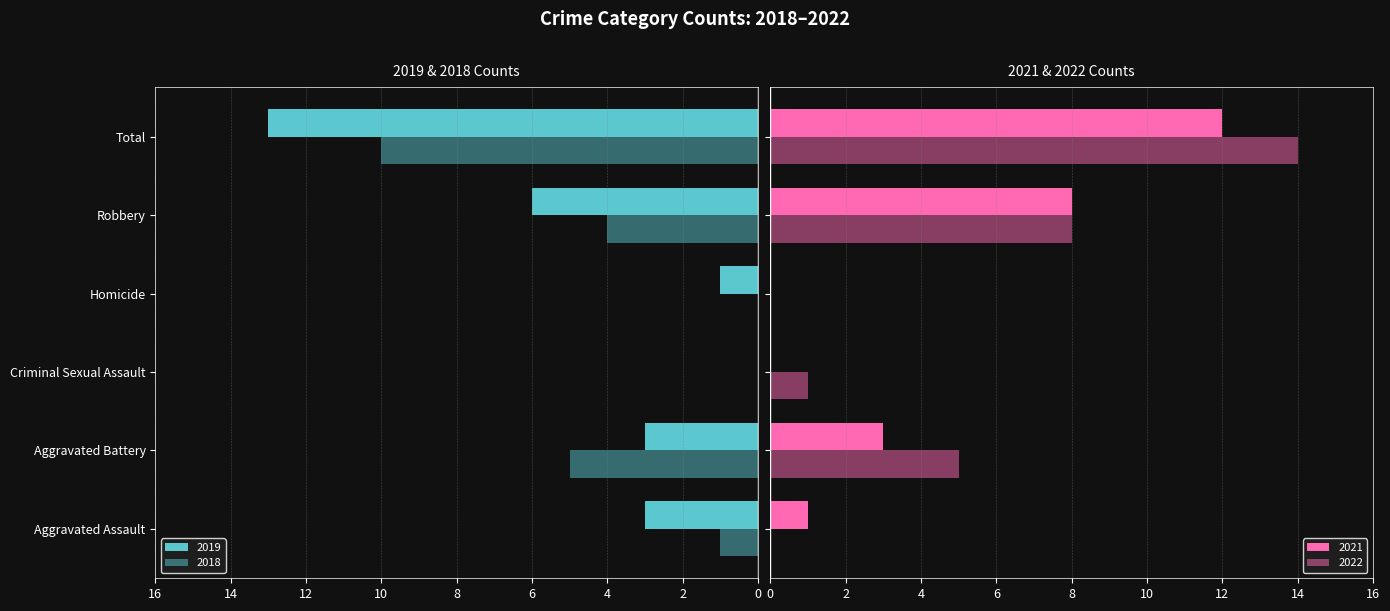

Reading left to right, list all the values displayed in this chart.

2019: -3	-3	0	-1	-6	-13
2018: -1	-5	0	0	-4	-10
2021: 1	3	0	0	8	12
2022: 0	5	1	0	8	14